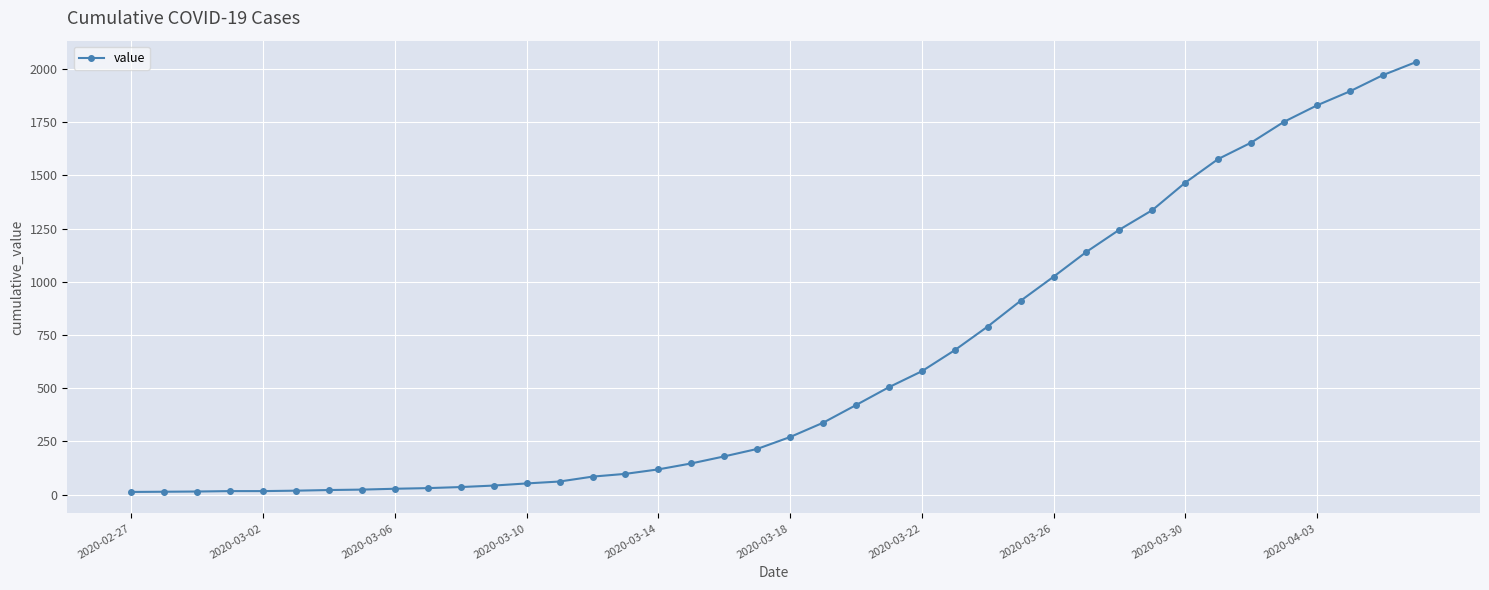

How many values are below 271?

20